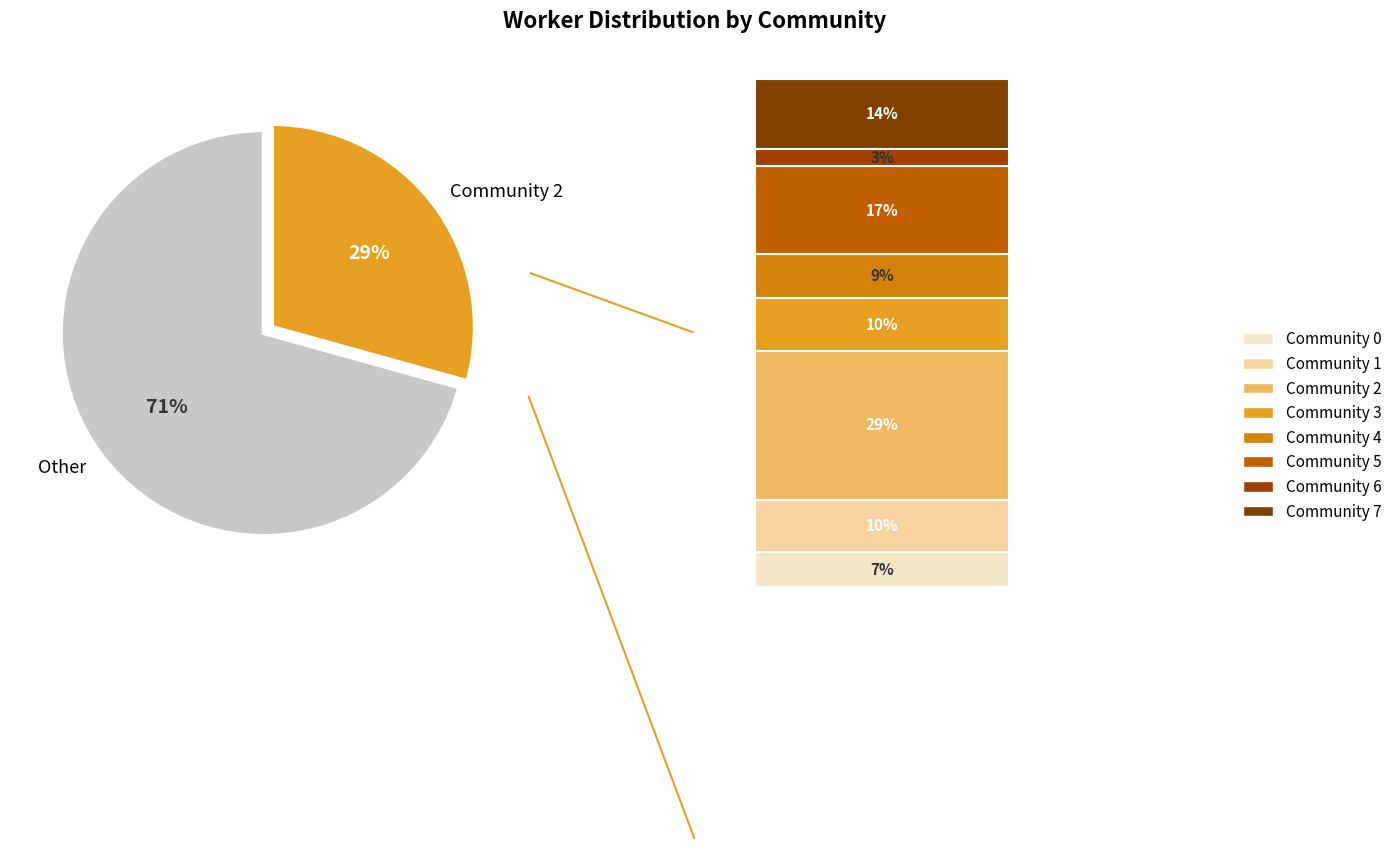

True or false: Community 2 accounts for 29% of the total.

True